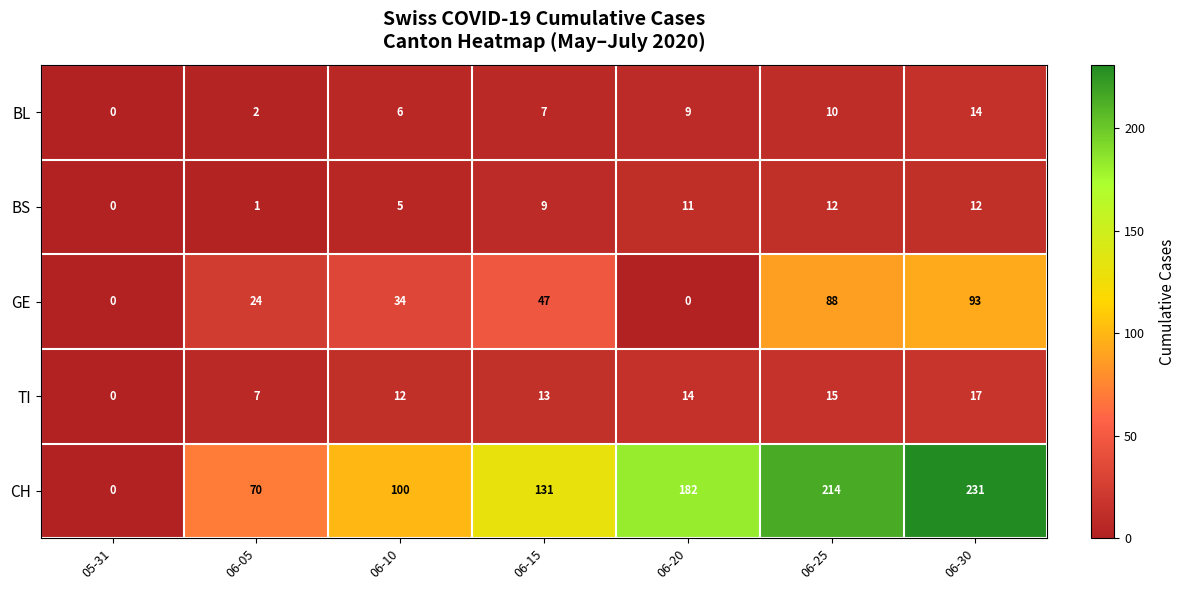

What is the highest value of the TI series?

17